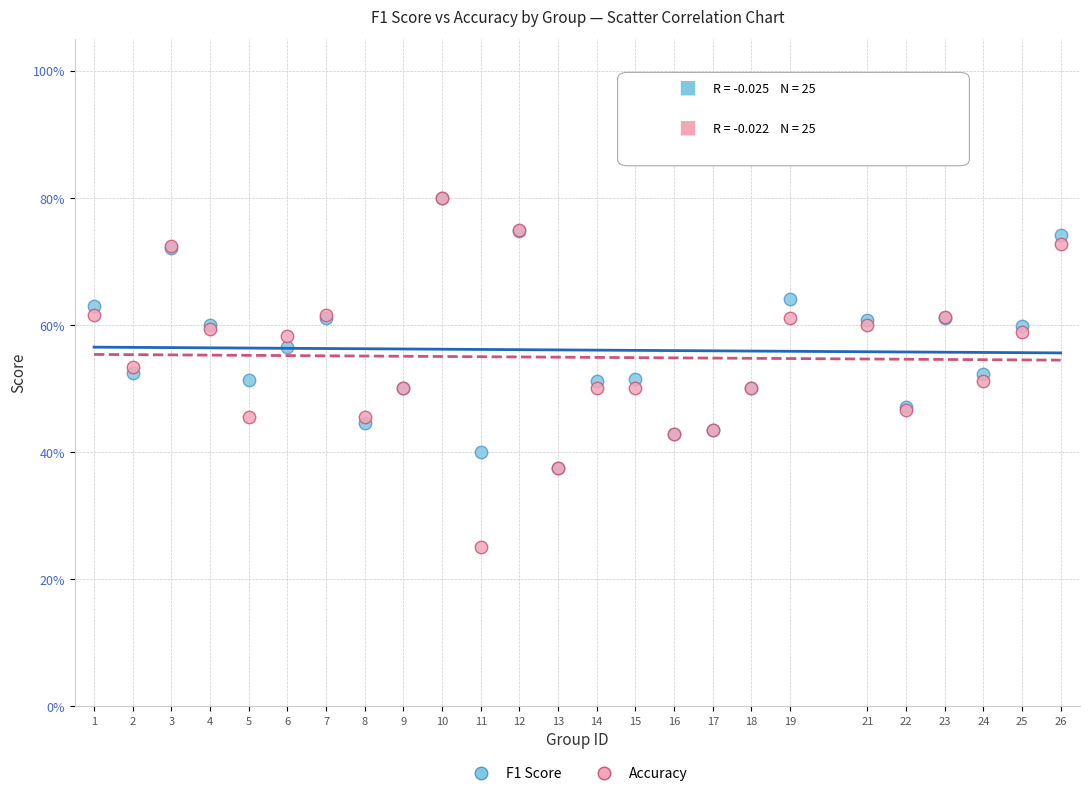

Which series has the widest spread of Y values?

Accuracy